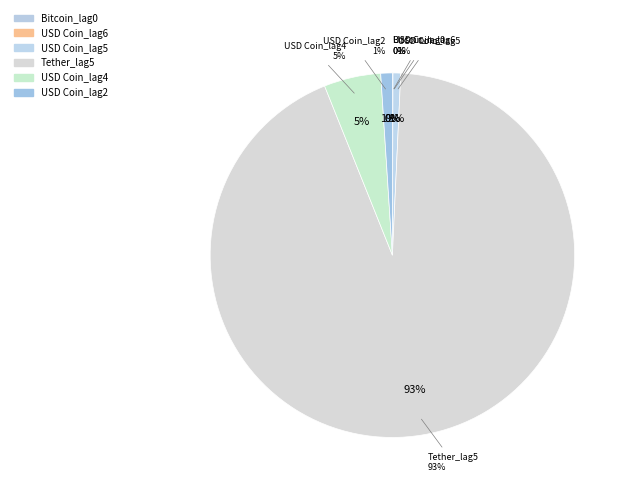

Count the number of slices in the pie.

6